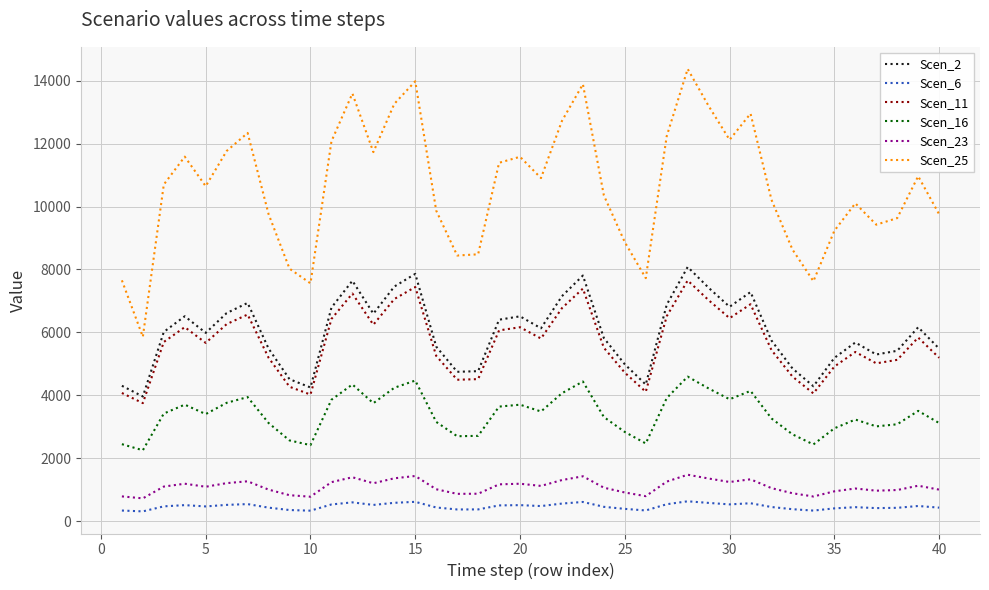

True or false: Scen_2 and Scen_23 cross at least once.

False